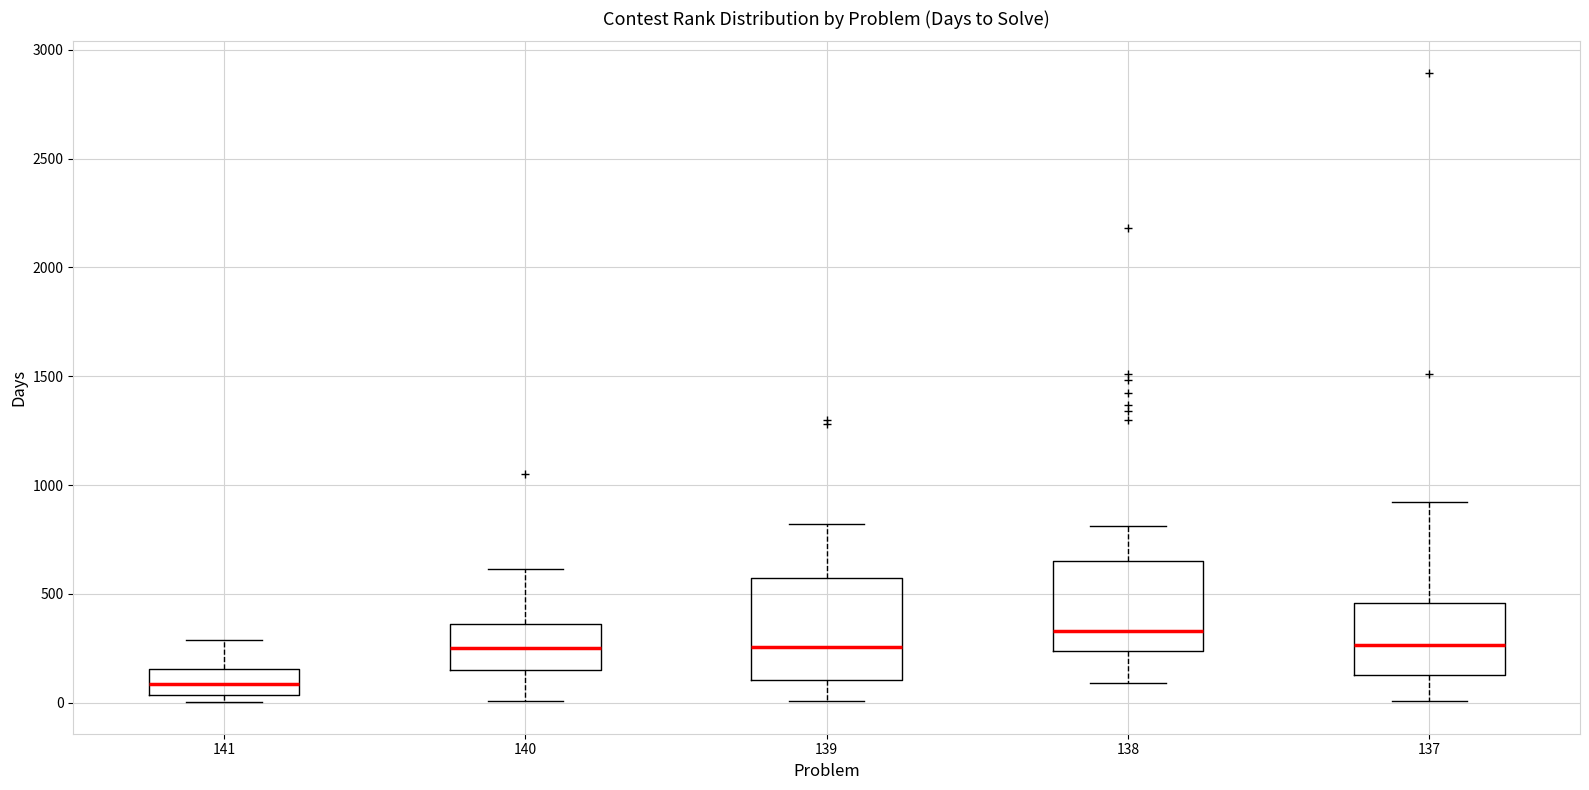

Reading left to right, transcribe this box plot: for each box, give where its median line is, the range the box spans, and where its two whiskers end, as read against the y-axis. The values are not printed on the chart, so give them approximately, as read against the axis.

141: median 100, box 50 to 150, whiskers 0 to 300
140: median 250, box 150 to 350, whiskers 0 to 600
139: median 250, box 100 to 550, whiskers 0 to 800
138: median 350, box 250 to 650, whiskers 100 to 800
137: median 250, box 150 to 450, whiskers 0 to 900